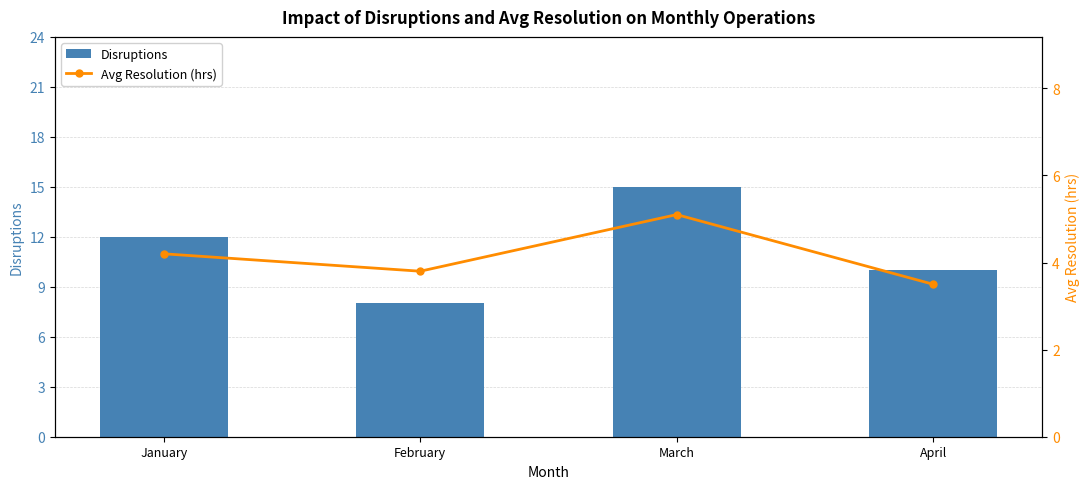

At which label is Disruptions closest to 11?

January